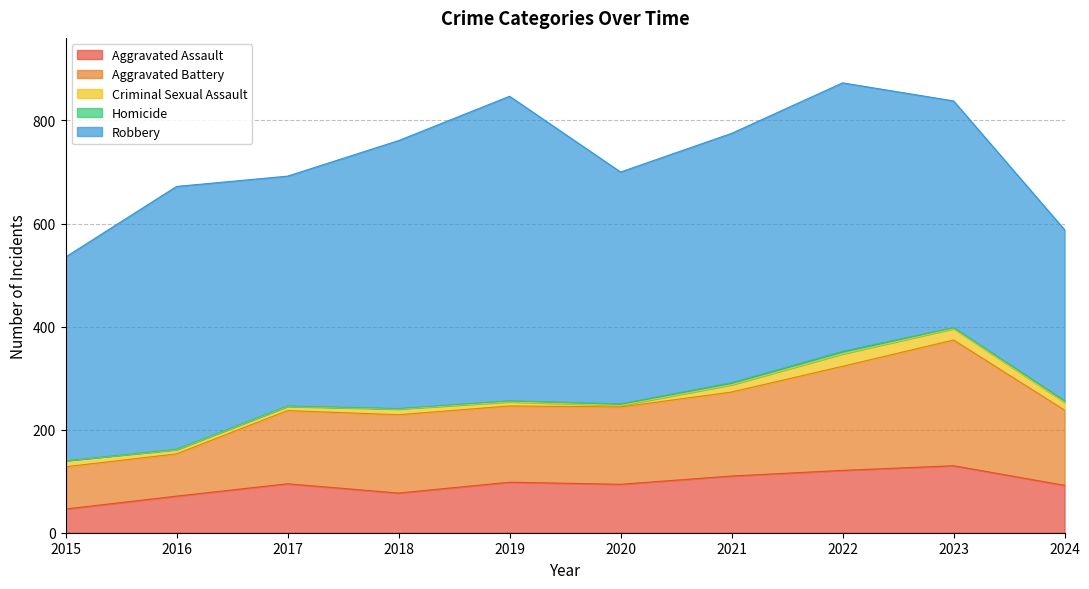

Is the value of Aggravated Battery at 2024 greater than the value of Aggravated Assault at 2018?

Yes